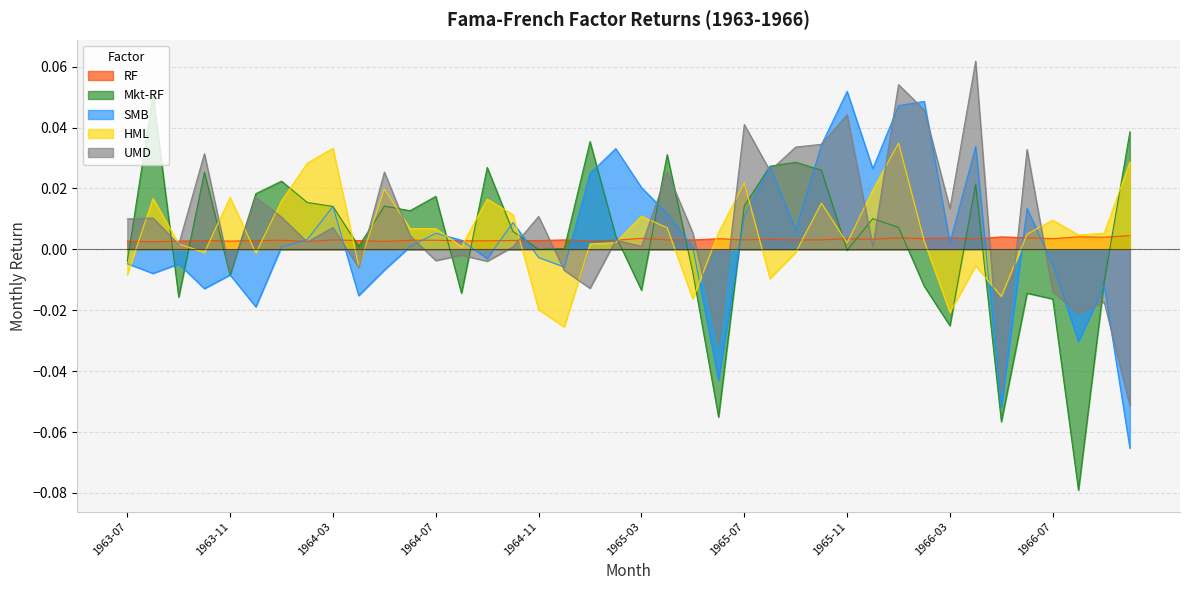

At which category is the sum across all series the highest?

1966-01